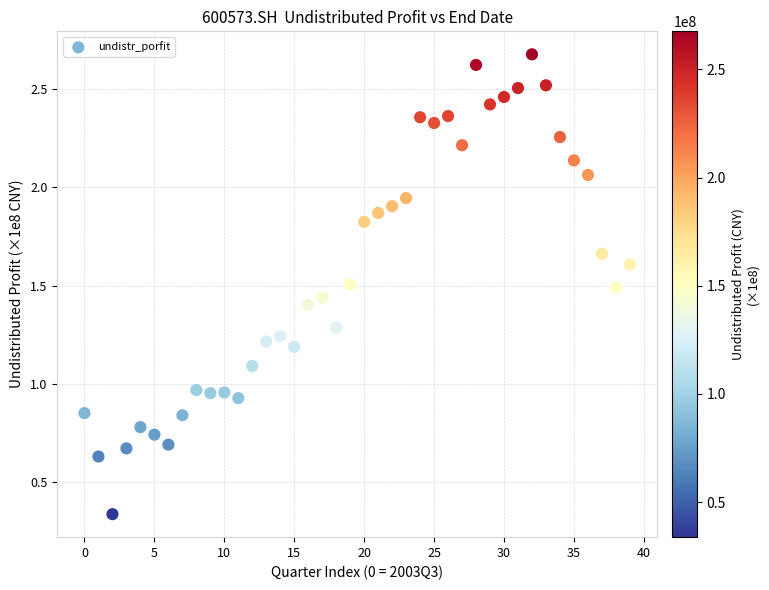

How many data points are displayed?

40